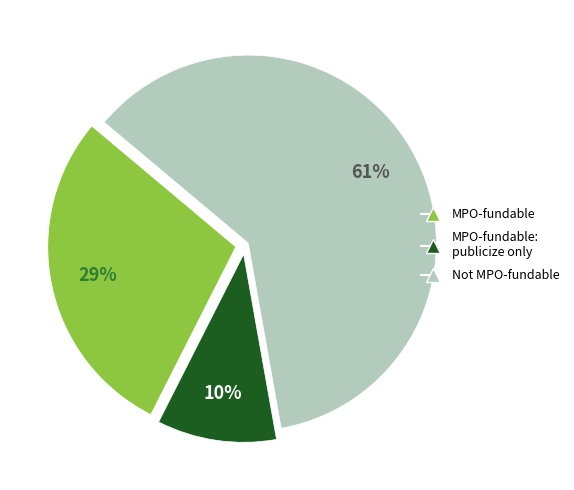

To the nearest percent, what percentage of the pie is MPO-fundable: publicize only?

10%